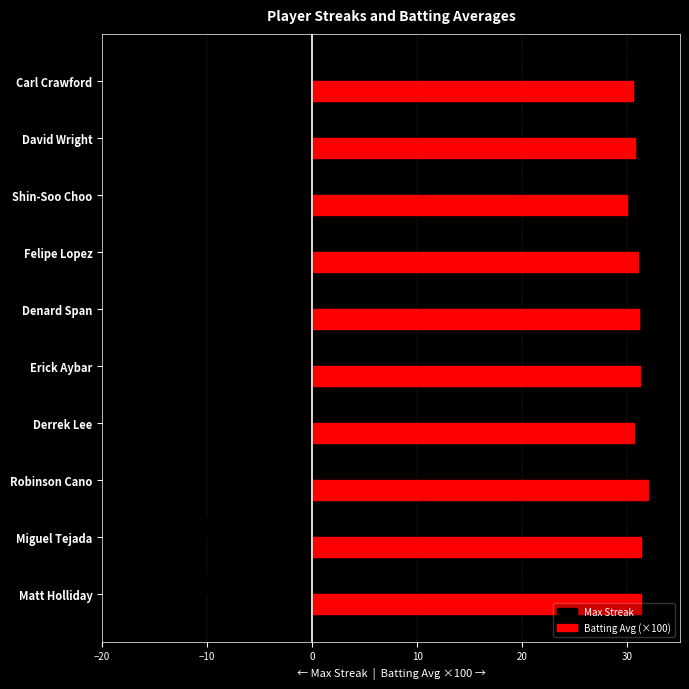

At which label is Max Streak closest to -9?

Robinson Cano